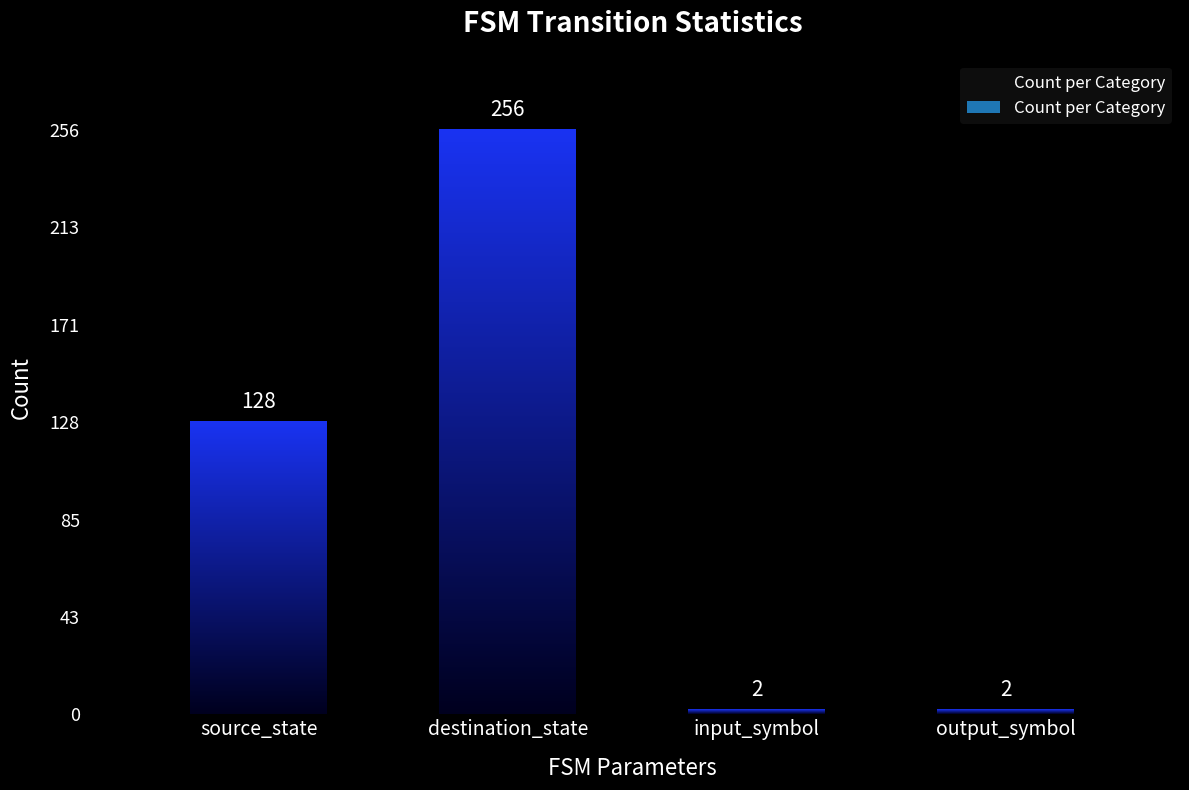

Does the chart contain stacked bars?

No